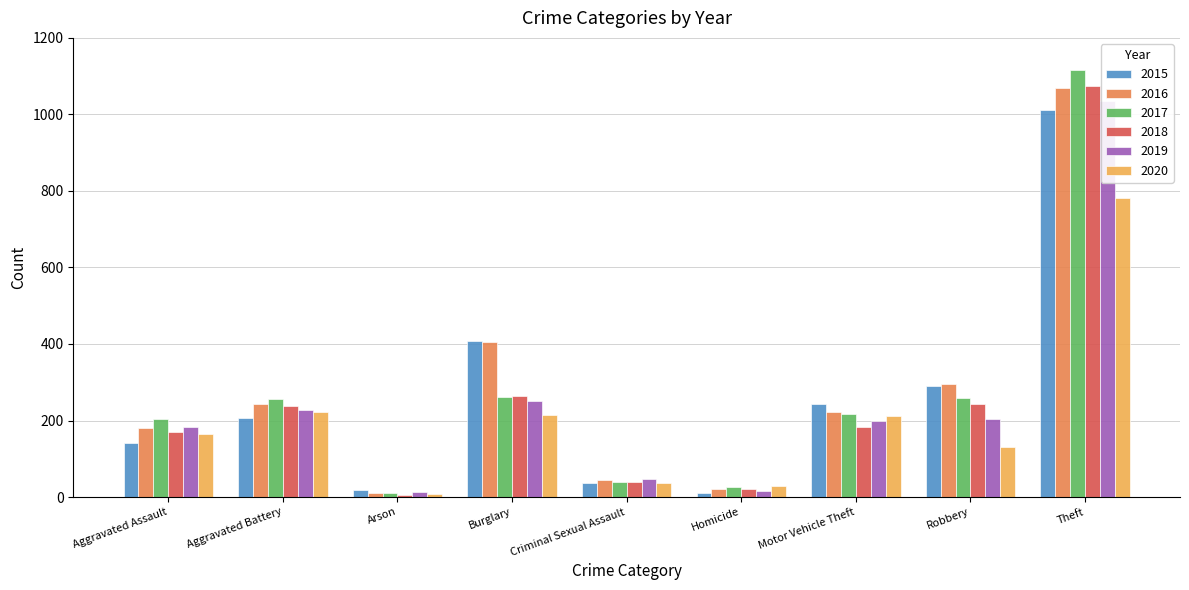

At which label does 2019 reach its peak?

Theft